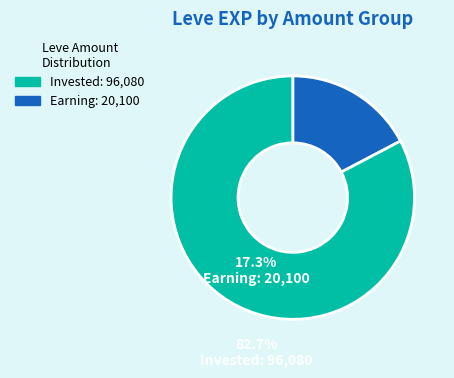

Is there a majority slice in this chart?

Yes